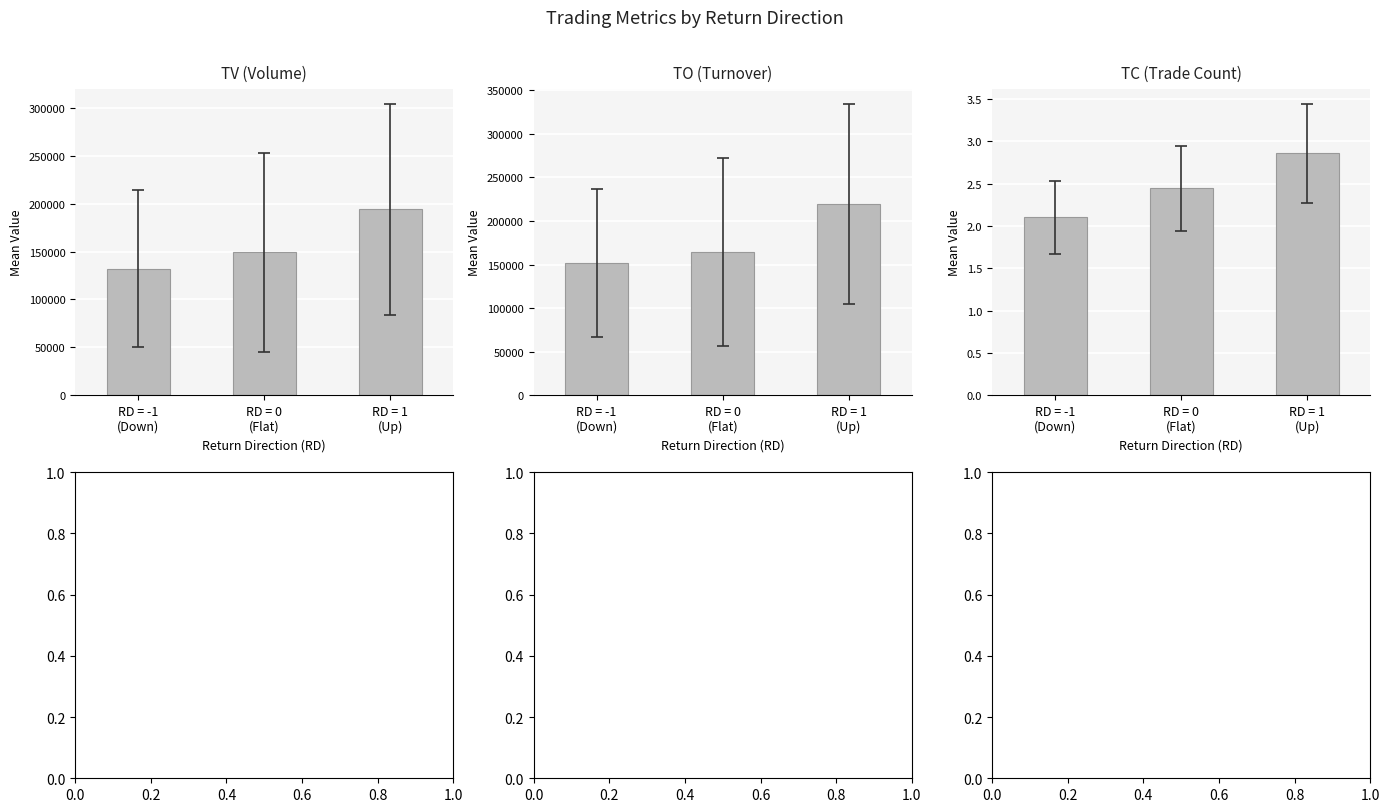

The value of TV (Volume) at RD = 1
(Up) is 135146.0. True or false?

False